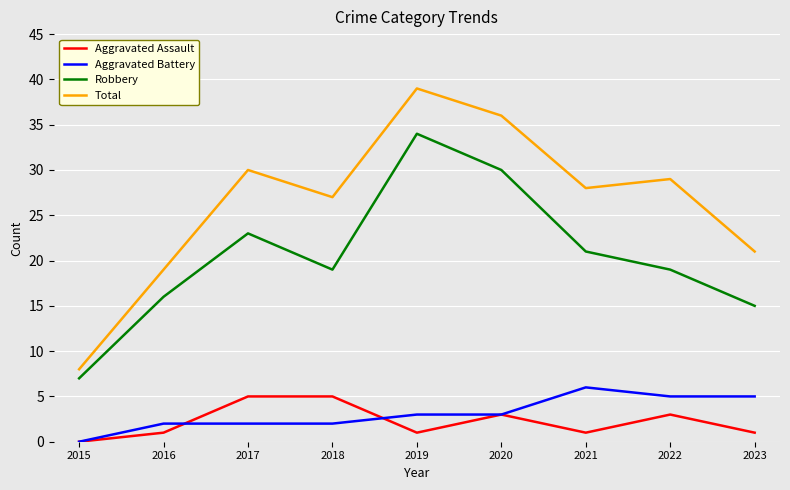

Which series has the largest range (max minus min)?

Total